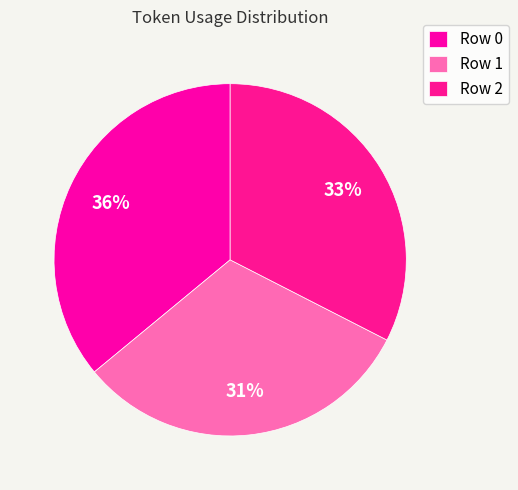

To the nearest percent, what portion does Row 0 represent?

36%